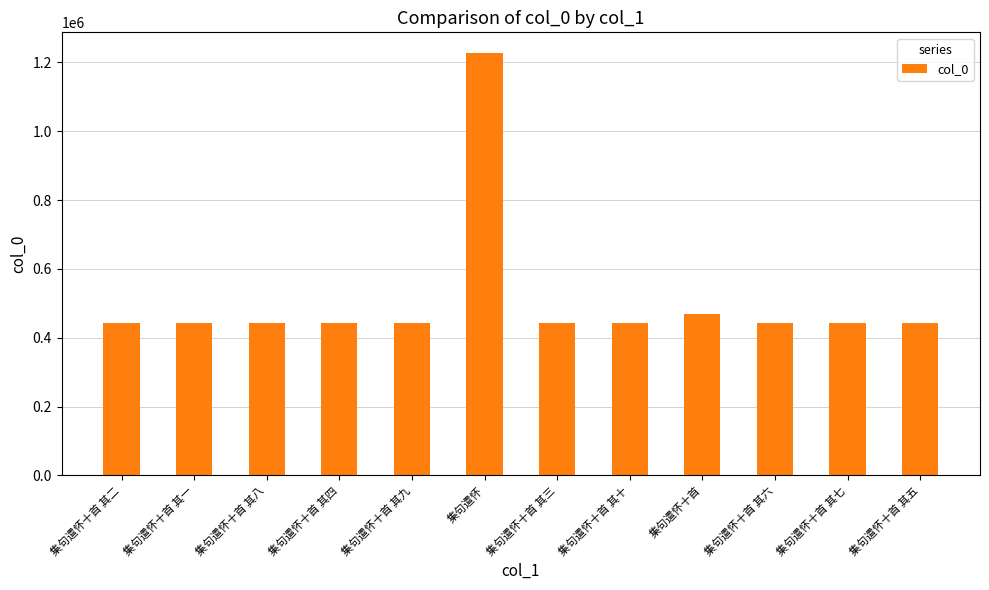

What is the maximum value shown in the chart?

1226215